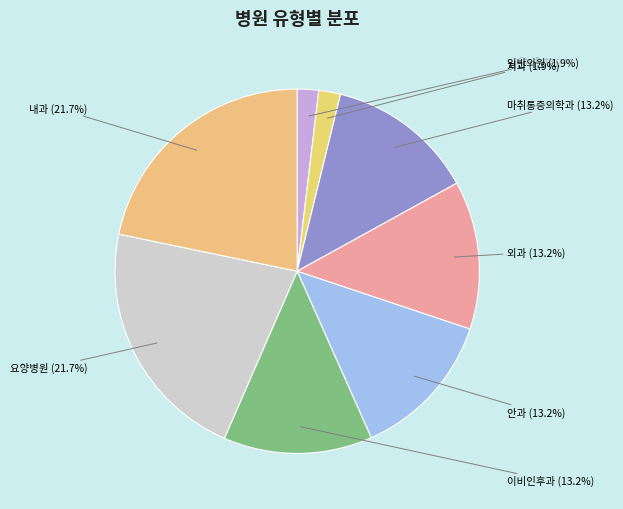

Rank the categories by value from lowest to highest.

일반의원, 치과, 마취통증의학과, 외과, 안과, 이비인후과, 요양병원, 내과